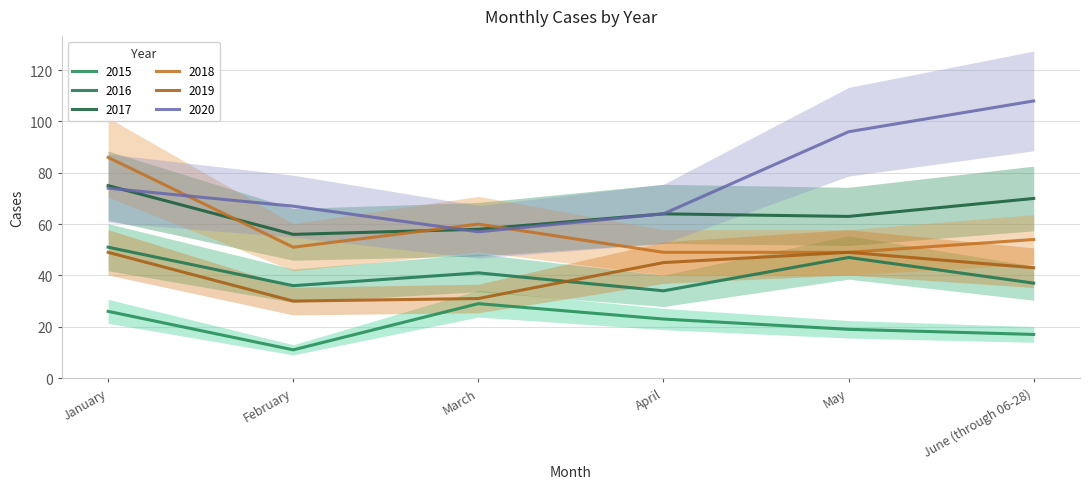

List the series in order of their peak value, highest first.

2020, 2018, 2017, 2016, 2019, 2015